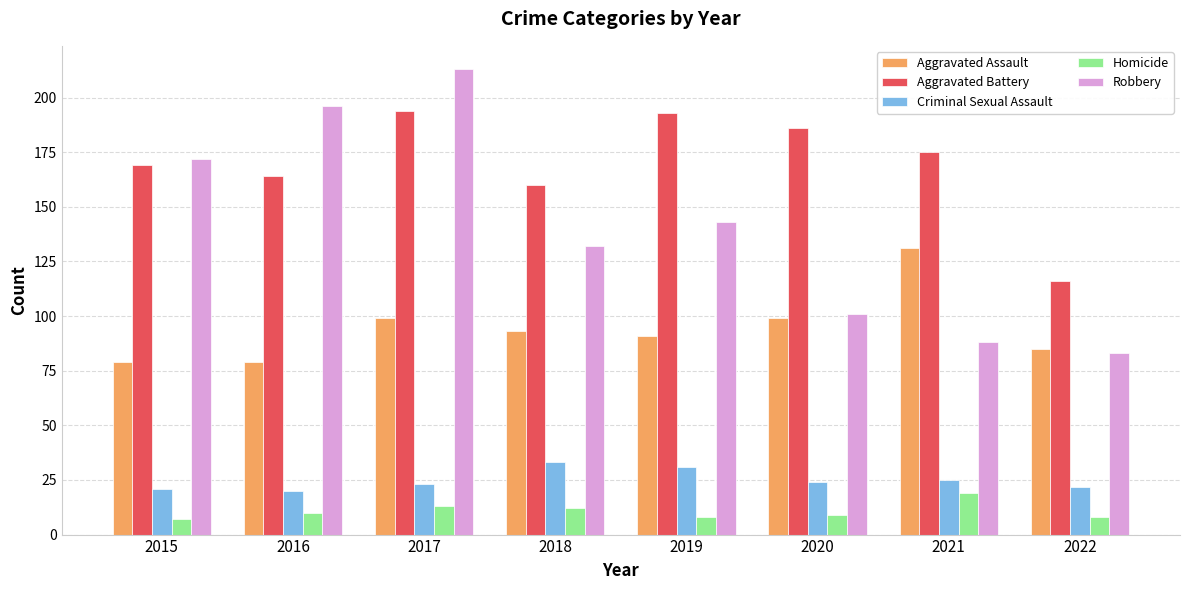

Is the value of Homicide at 2017 greater than the value of Criminal Sexual Assault at 2016?

No